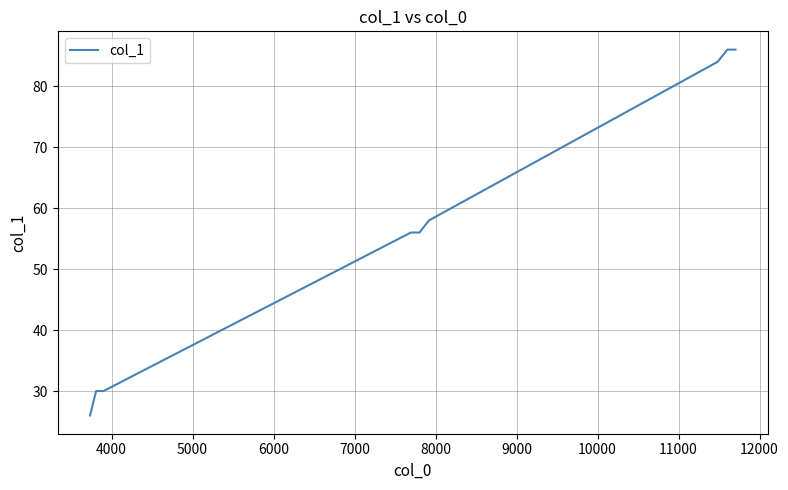

What is the difference between the maximum and minimum values?

60